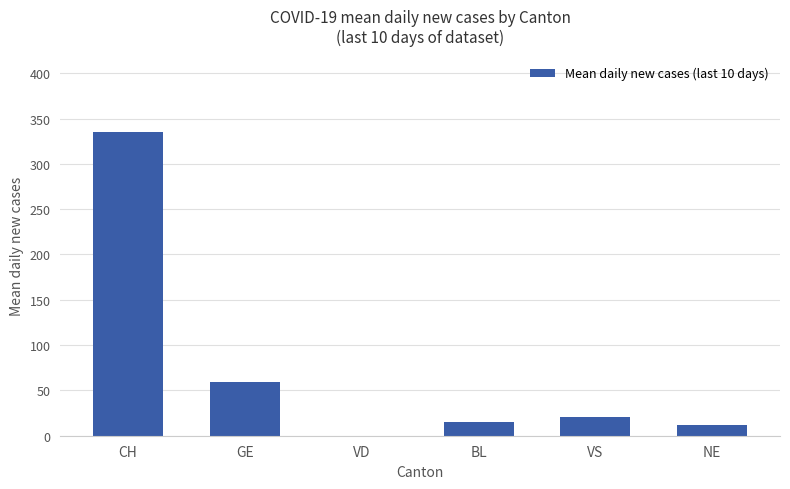

How many data points are above 21?

3